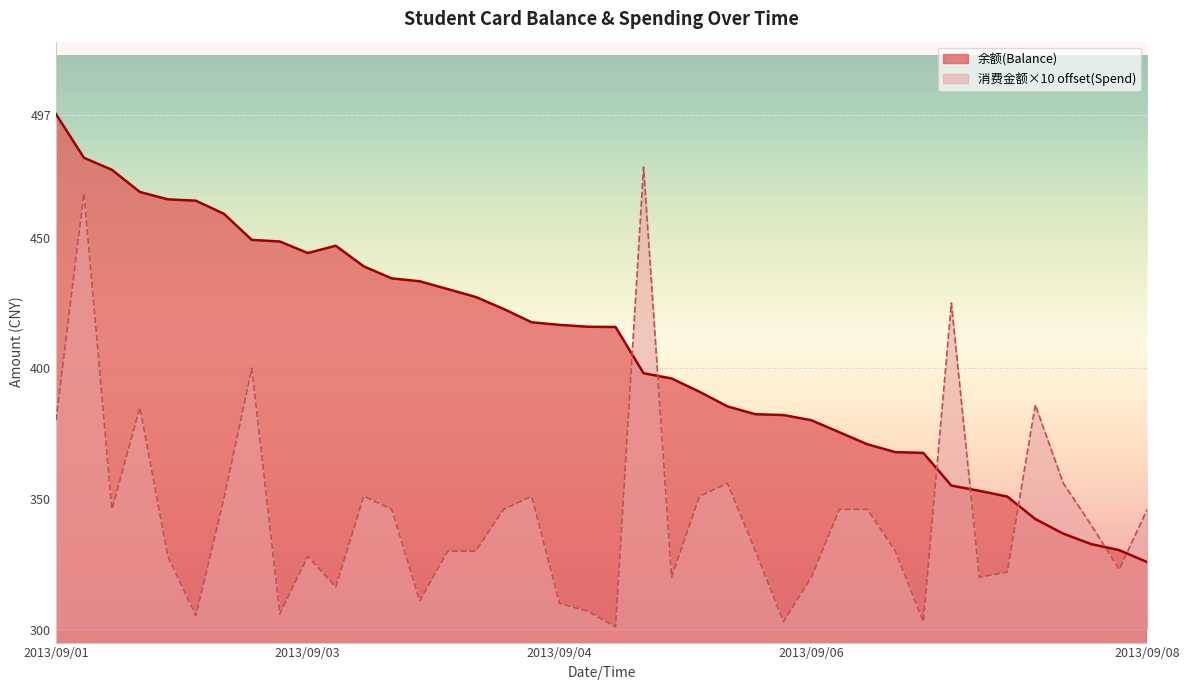

Read the 余额(Balance) value at 2013/09/08.

325.8